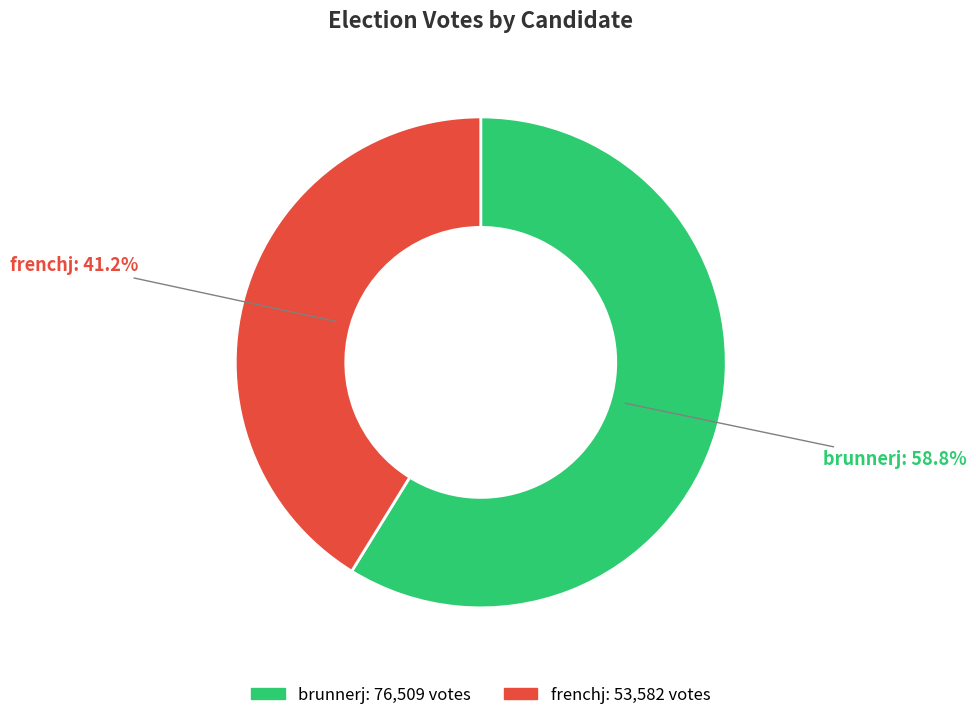

How many segments does this pie chart have?

2